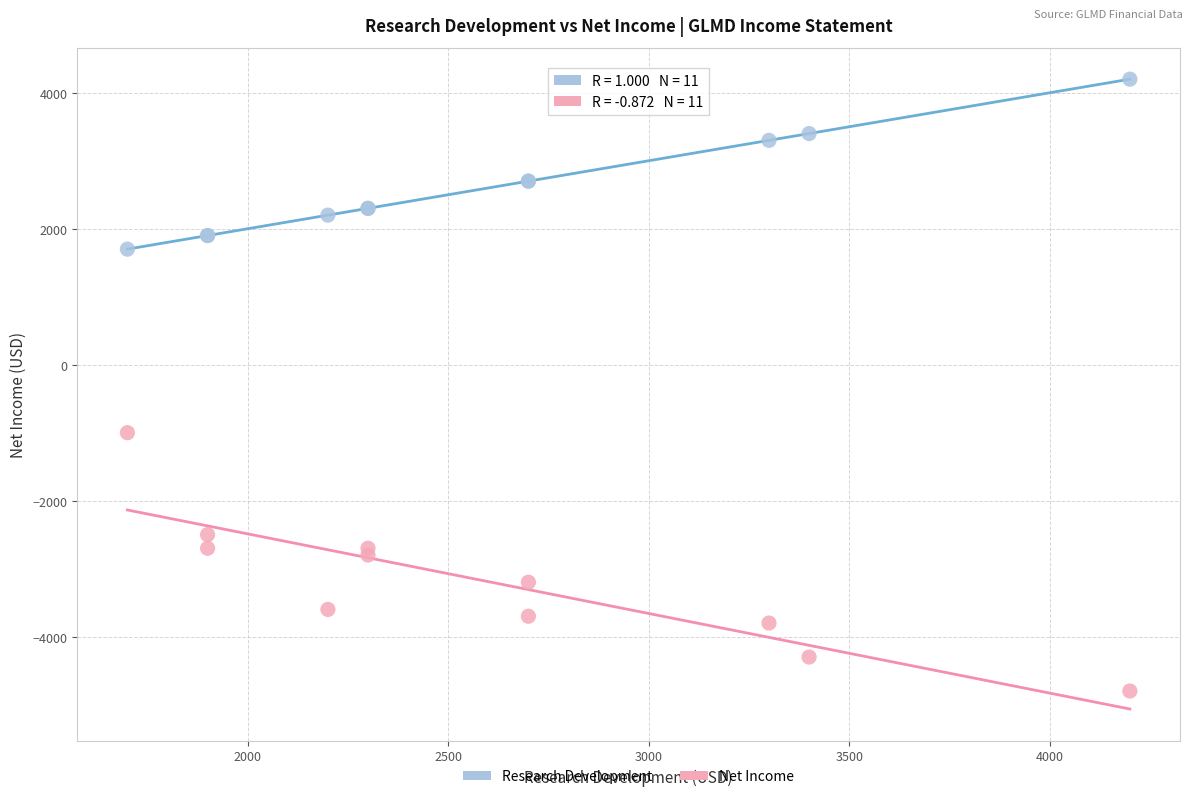

Which series reaches the maximum Y coordinate?

Research Development